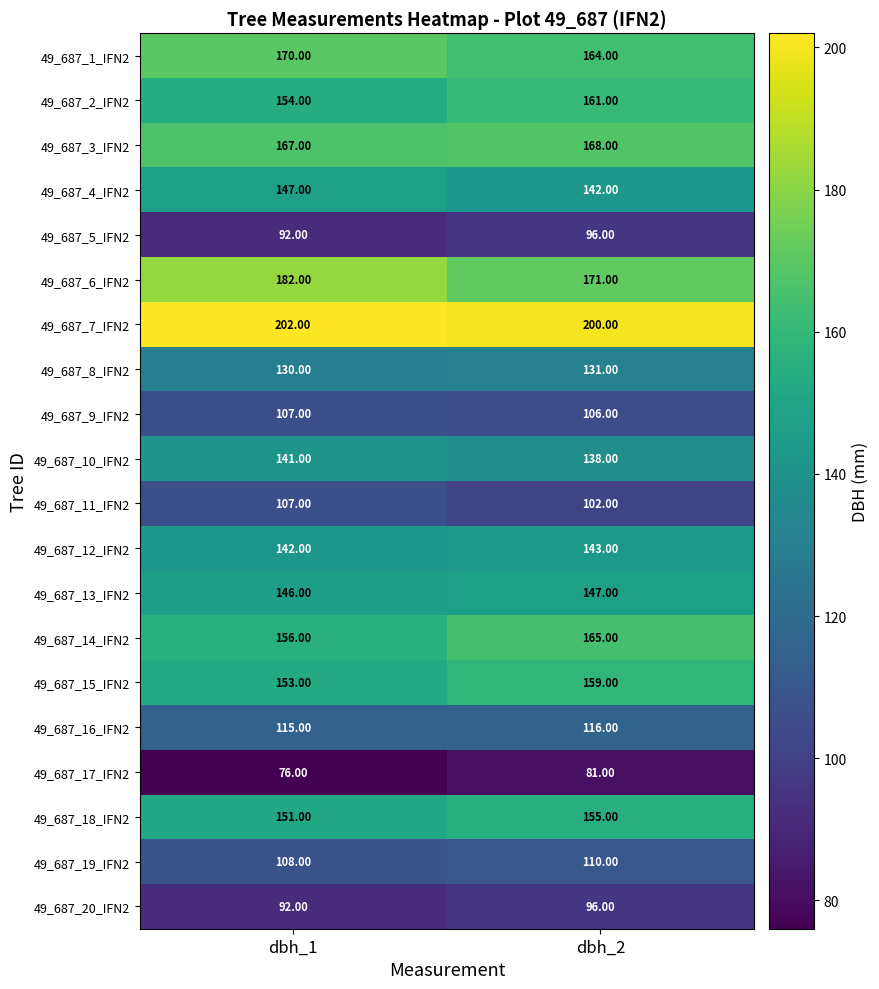

List the labels in order of 49_687_16_IFN2 value, smallest first.

dbh_1, dbh_2